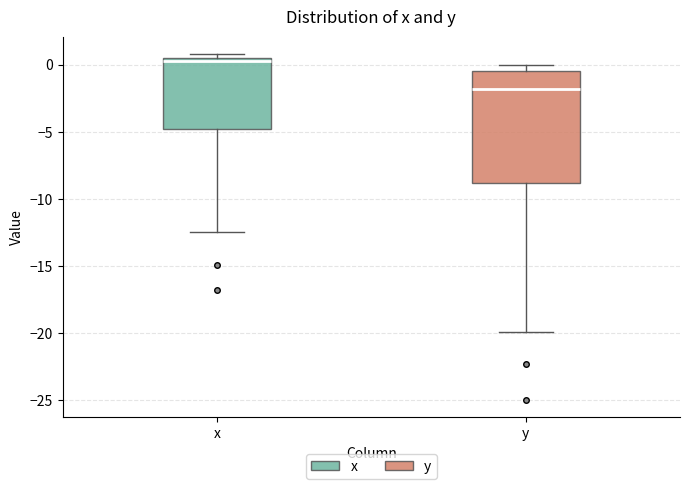

Comparing the boxes themselves (not the whiskers), which one is the tallest?

y